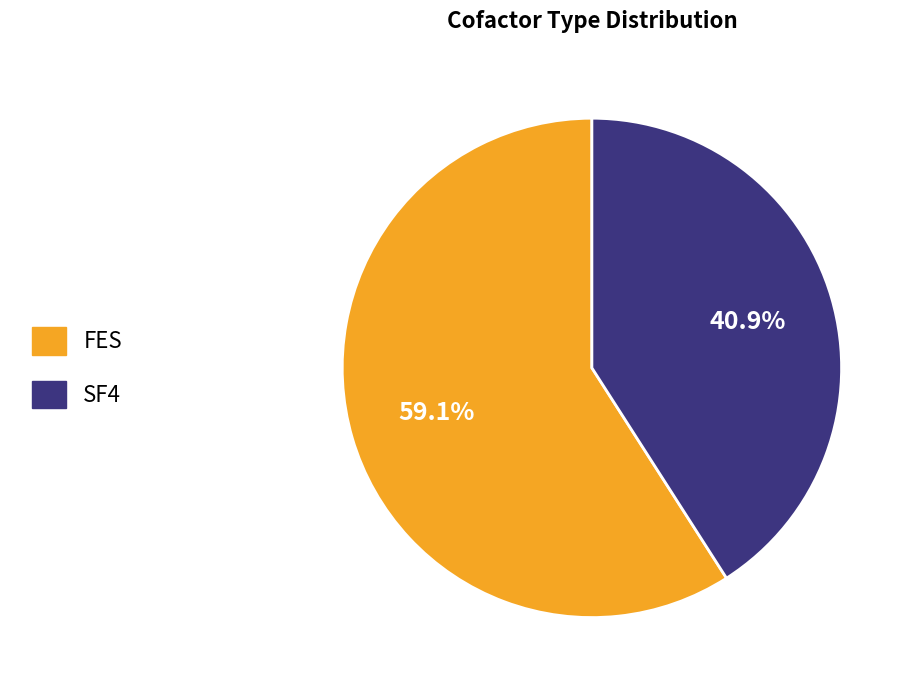

The SF4 slice represents 41% of the pie. True or false?

True